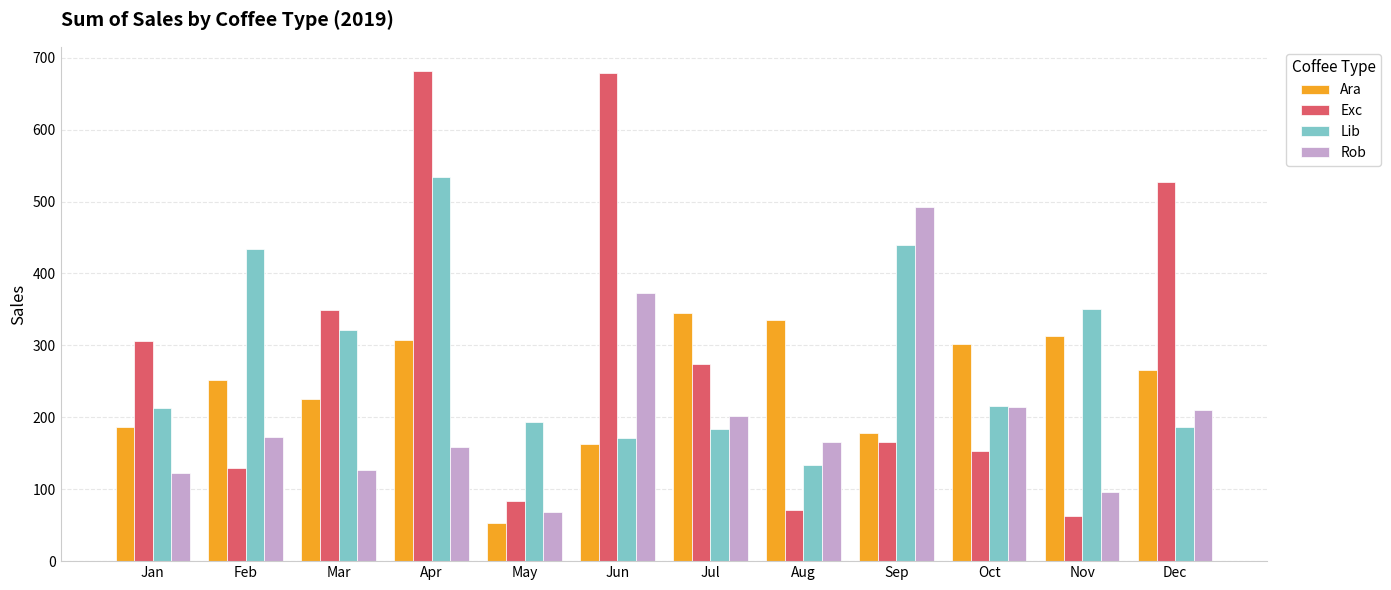

Is it true that Lib equals 215.6 at Oct?

True